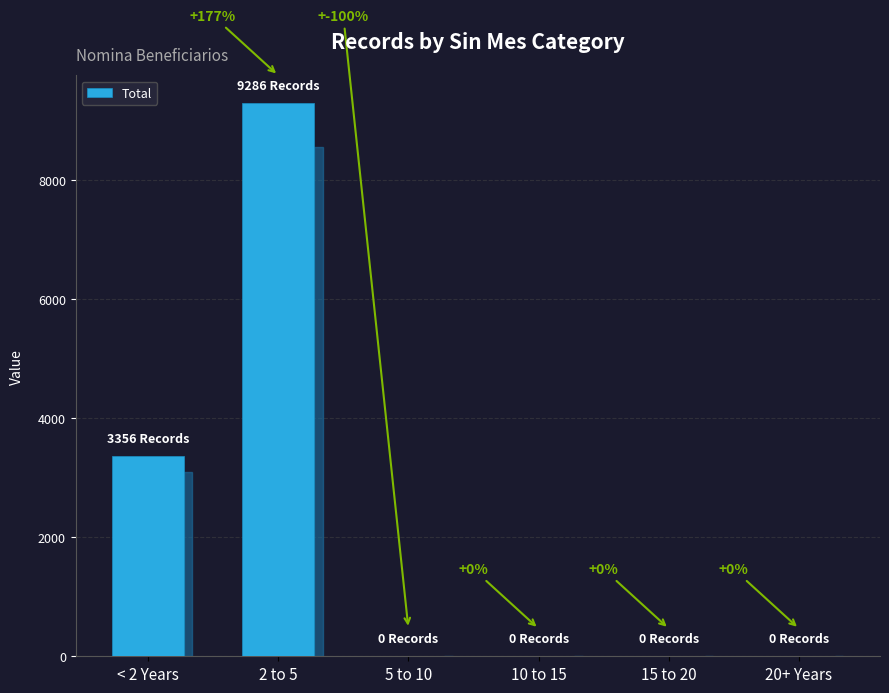

What is the maximum value shown in the chart?

9286